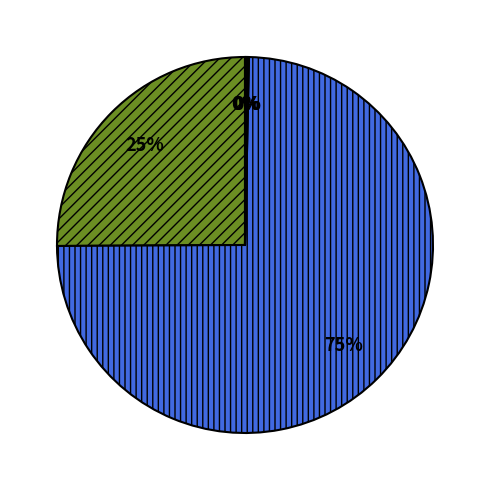

To the nearest percent, what is the average slice percentage?

20%